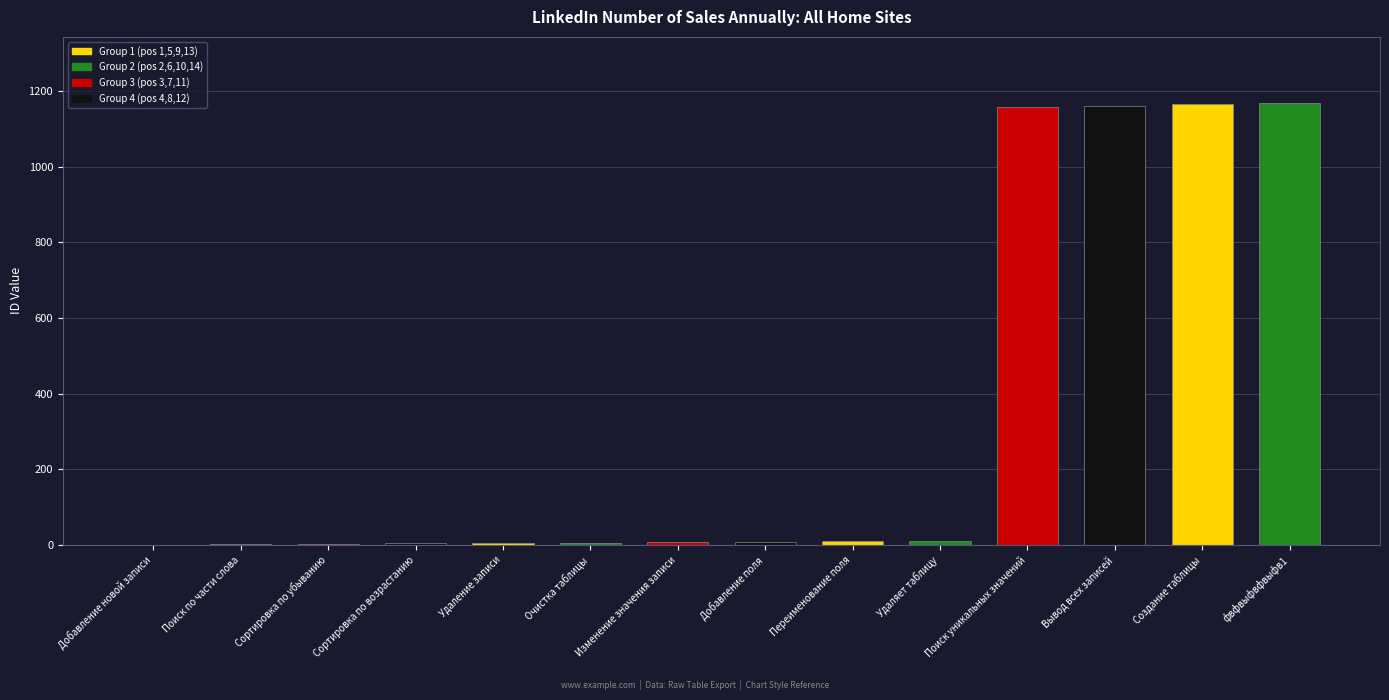

What is the sum of all values?

4710